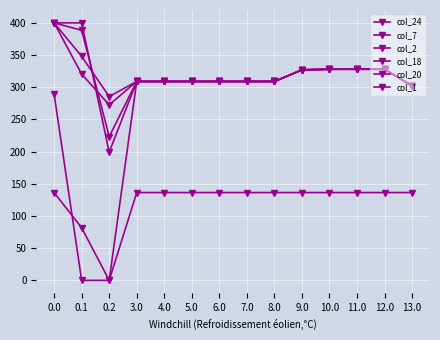

Which series ends up on top after the final intersection of col_1 and col_20?

col_1